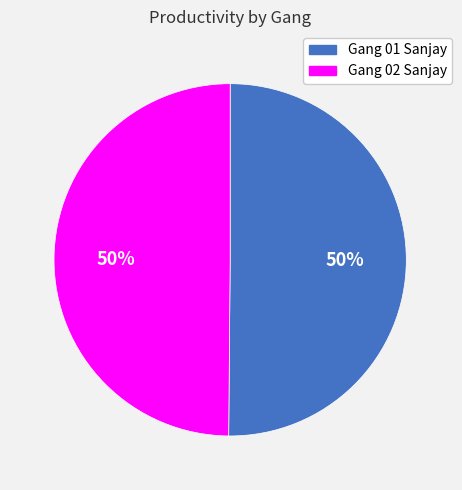

Combined, do Gang 01 Sanjay and Gang 02 Sanjay account for over 50%?

Yes